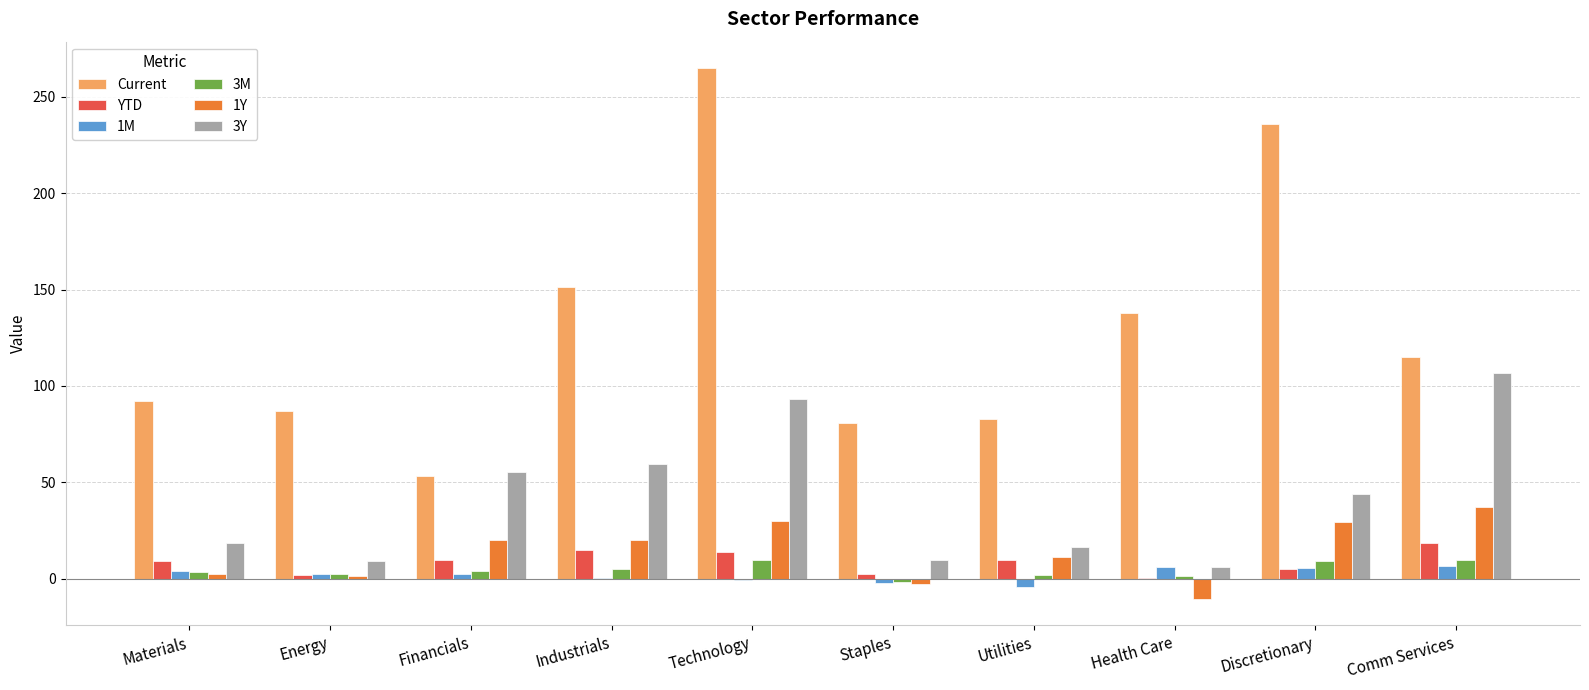

Which series has the largest total across all categories?

Current